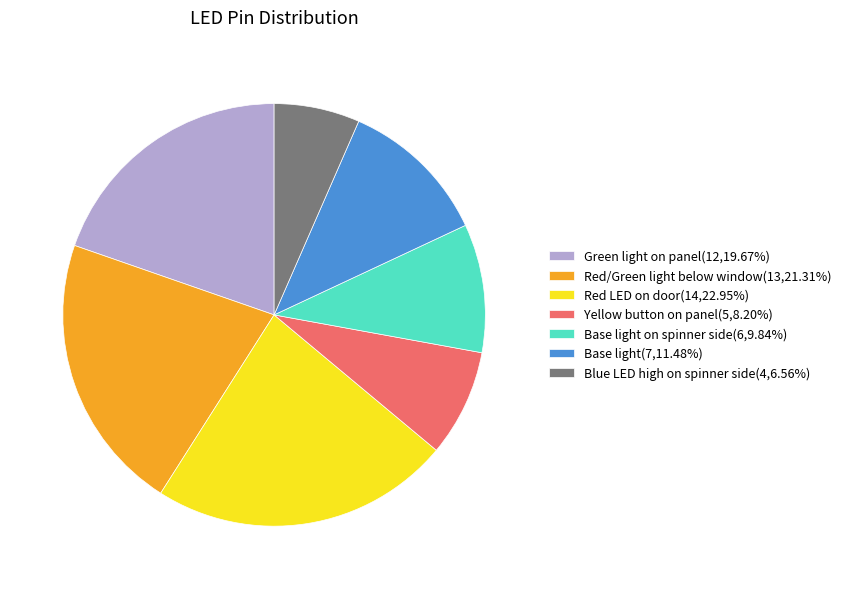

Is there any slice that represents more than half of the pie?

No